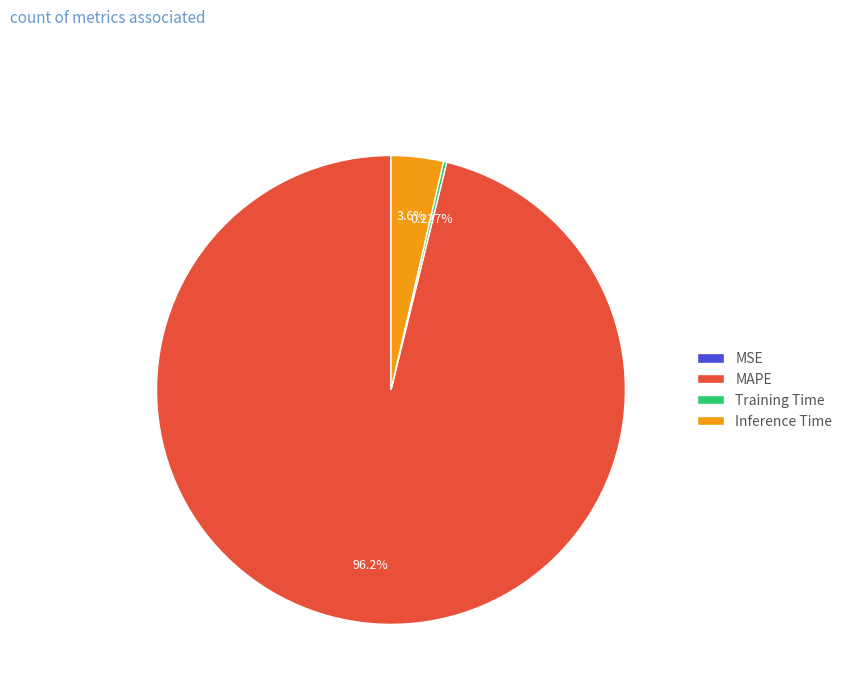

Does MAPE account for over 50% of the chart?

Yes